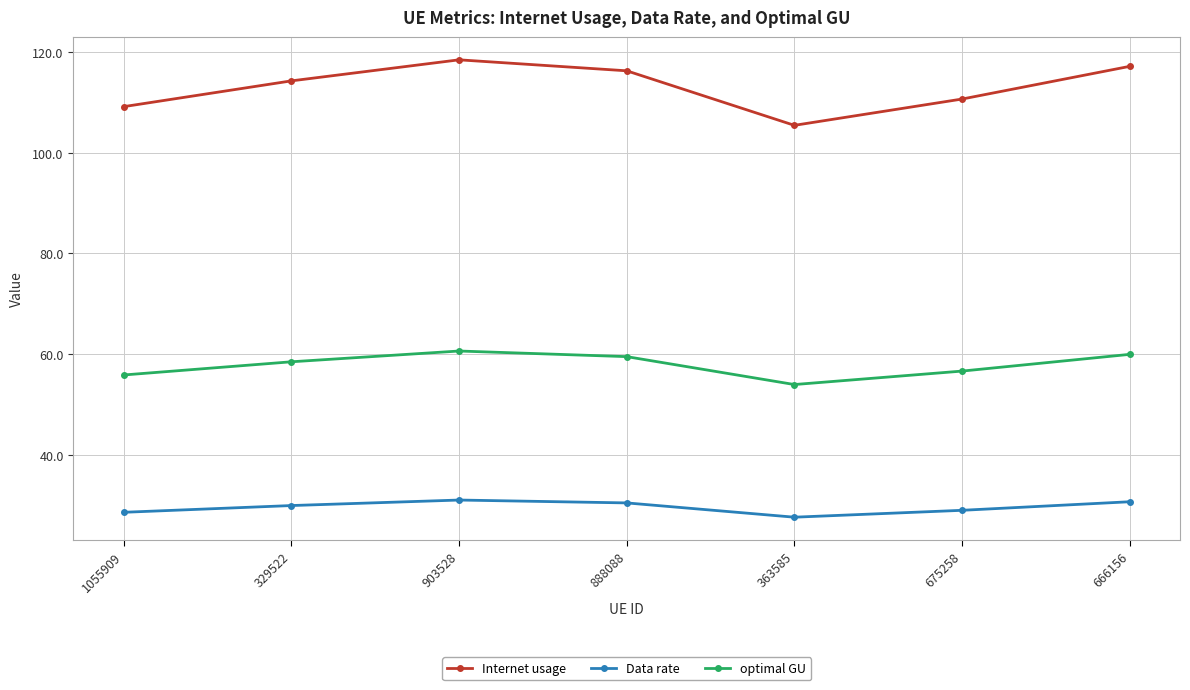

What is the sum of all optimal GU values?

404.9